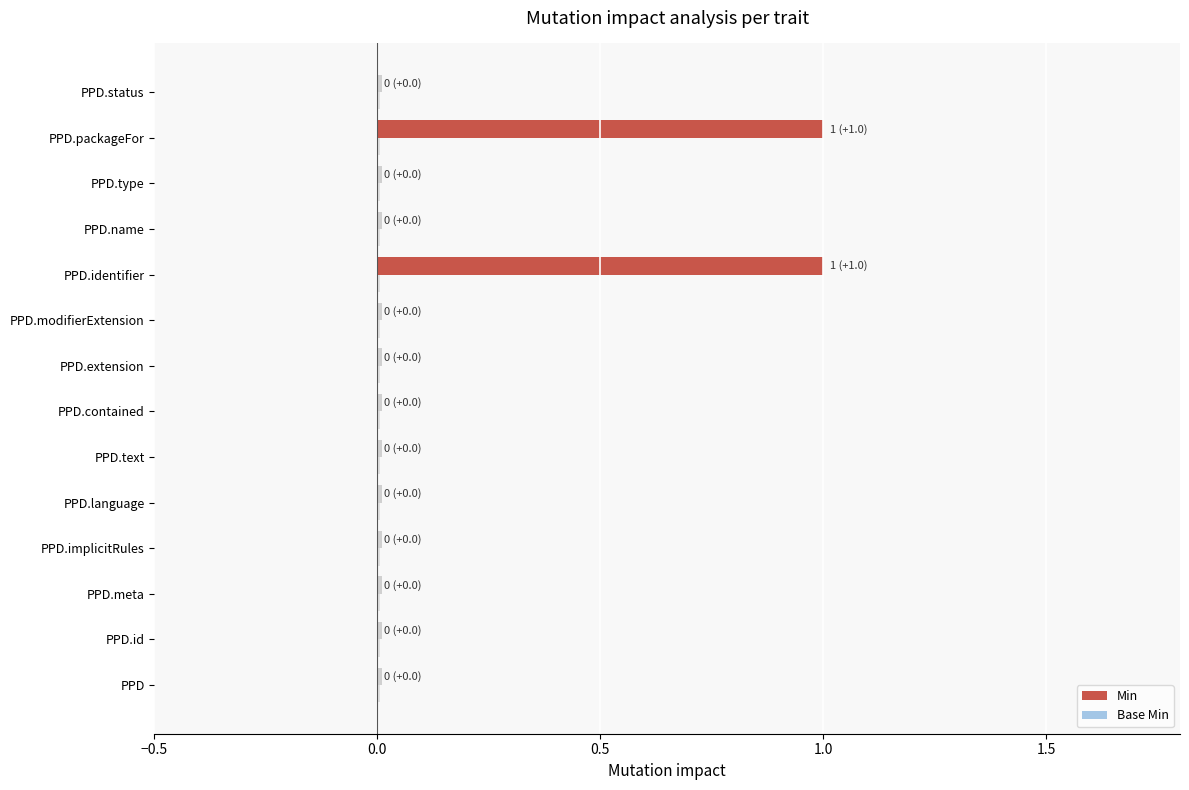

What position from the right is PackagedProductDefinition.meta?

12